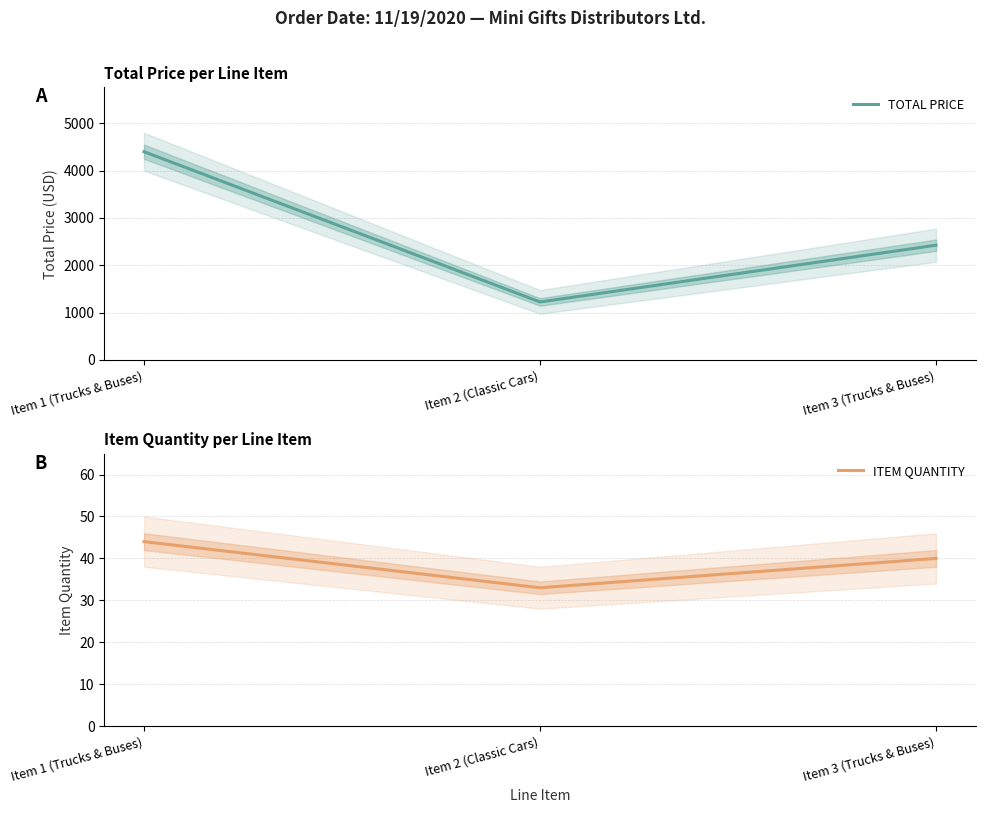

What is the lowest value of the TOTAL PRICE series?

1225.3